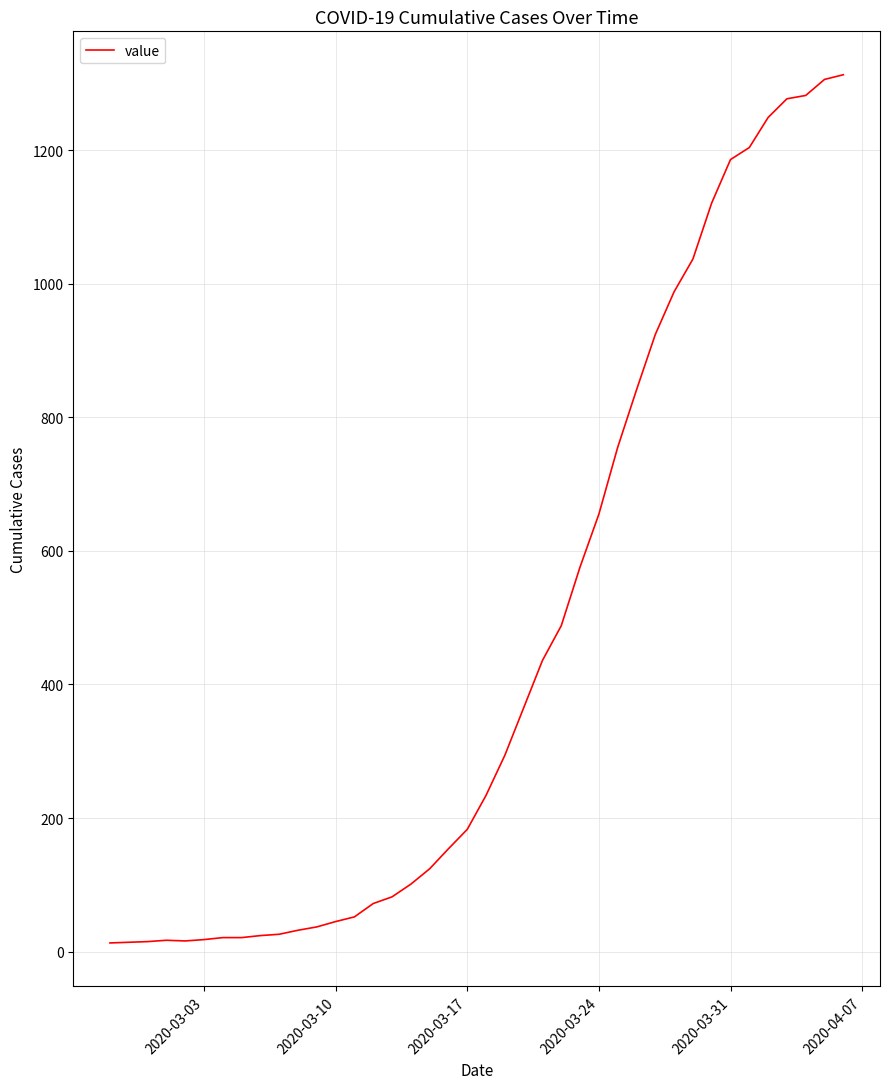

What is the maximum value shown in the chart?

1313